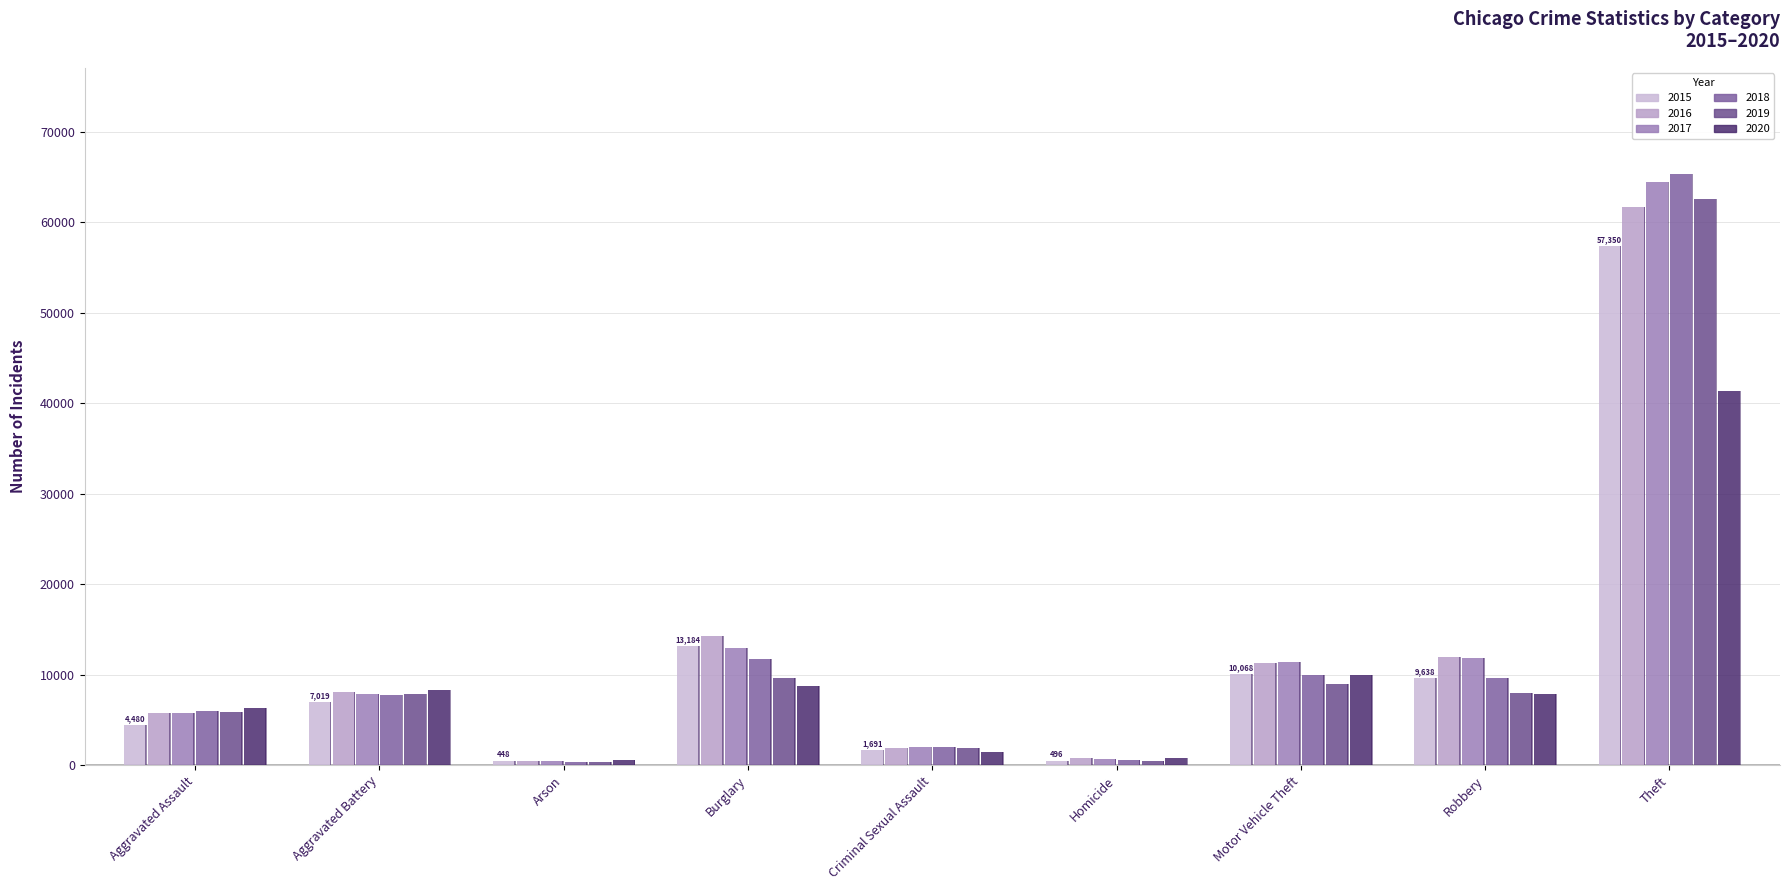

The value of 2018 at Motor Vehicle Theft is 9985. True or false?

True